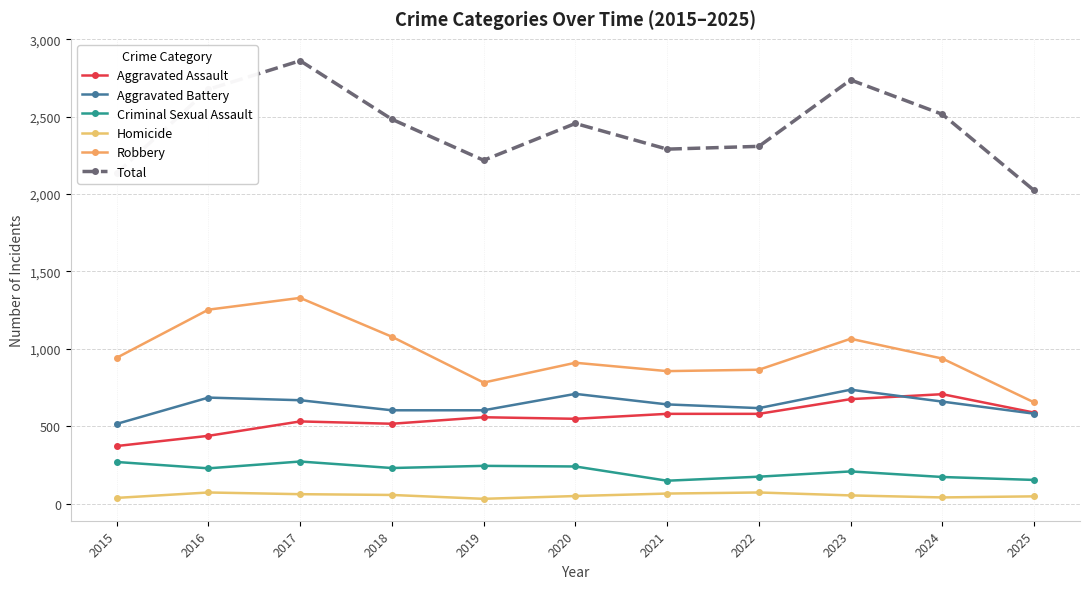

What is the average value of the Aggravated Assault series?

554